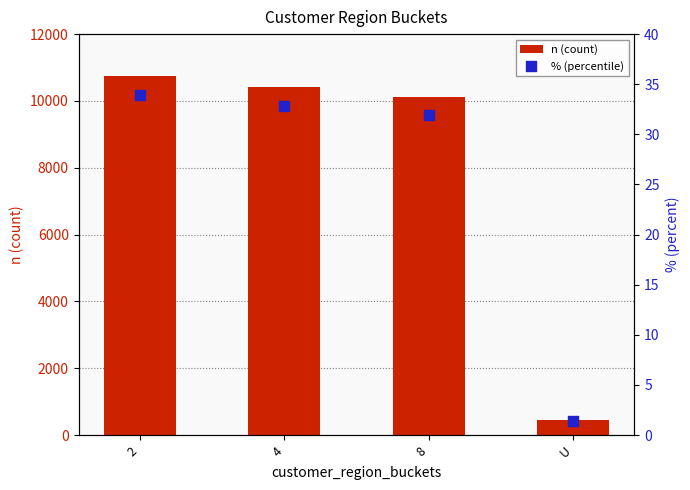

Which series has the largest Y range (max minus min)?

n (count)